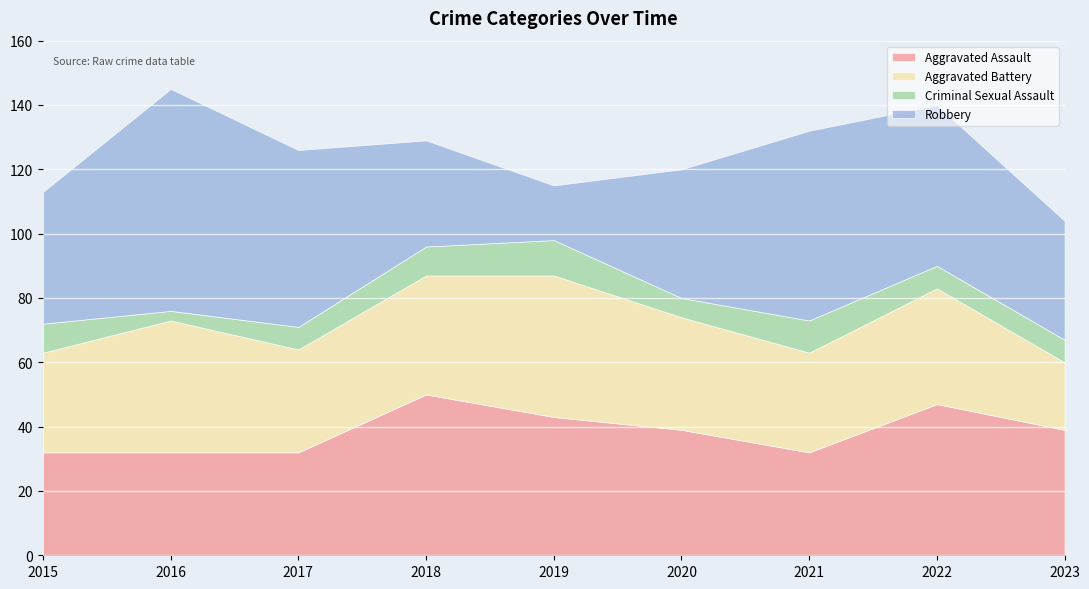

Does the chart display data point markers on the line(s)?

No